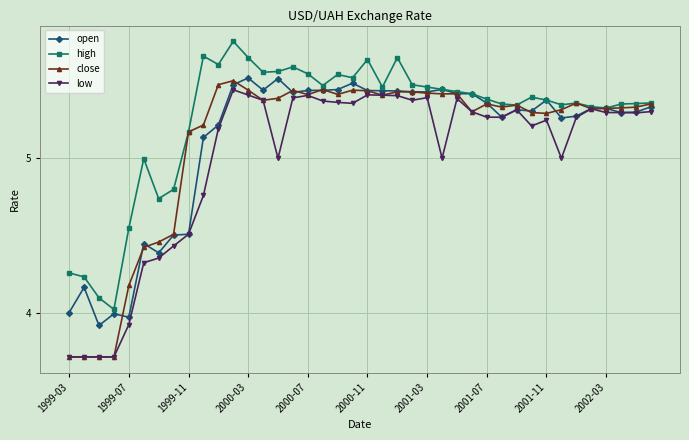

Which series has the largest total across all categories?

high